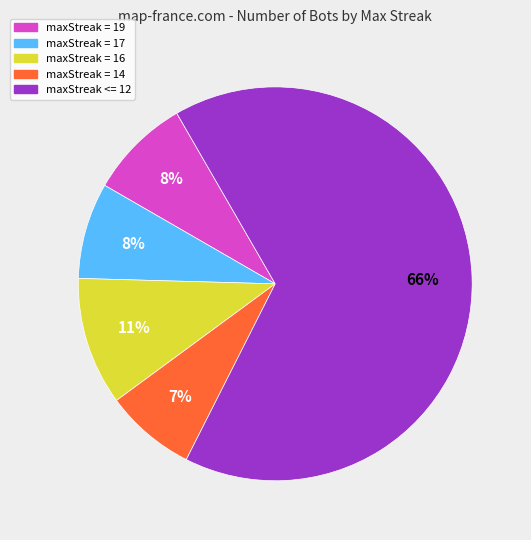

To the nearest percent, what is the average slice percentage?

20%